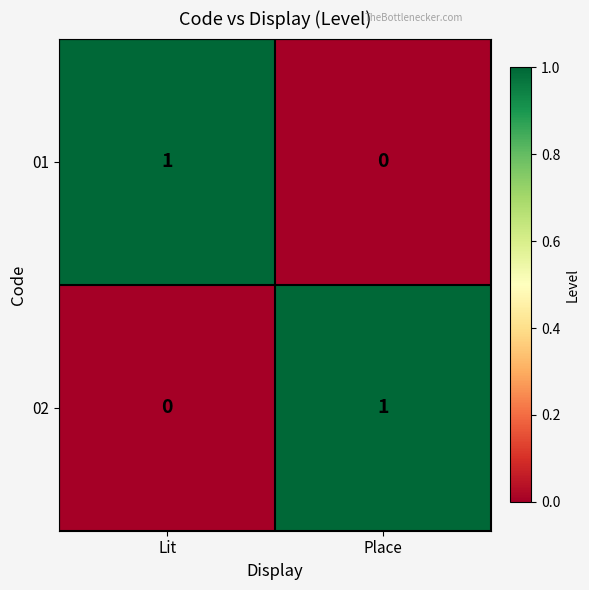

List the labels in order of 02 value, largest first.

Place, Lit